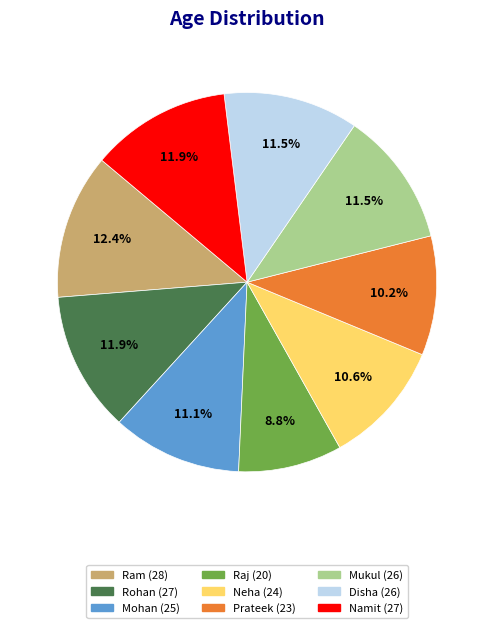

To the nearest percent, what percentage of the pie is Namit?

12%